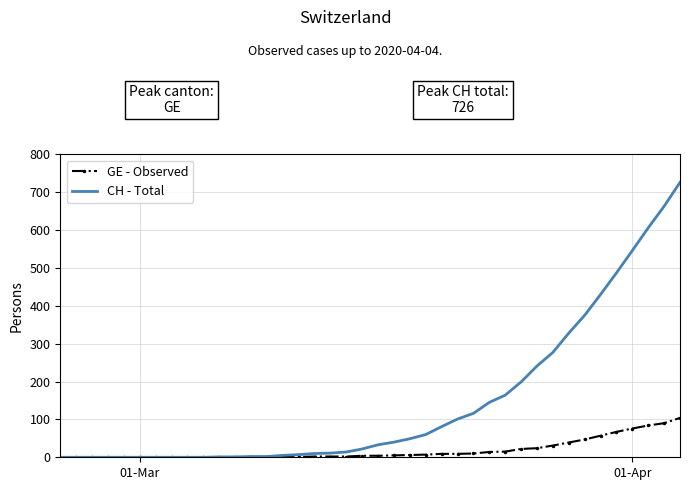

Which series has the largest total across all categories?

CH - Total